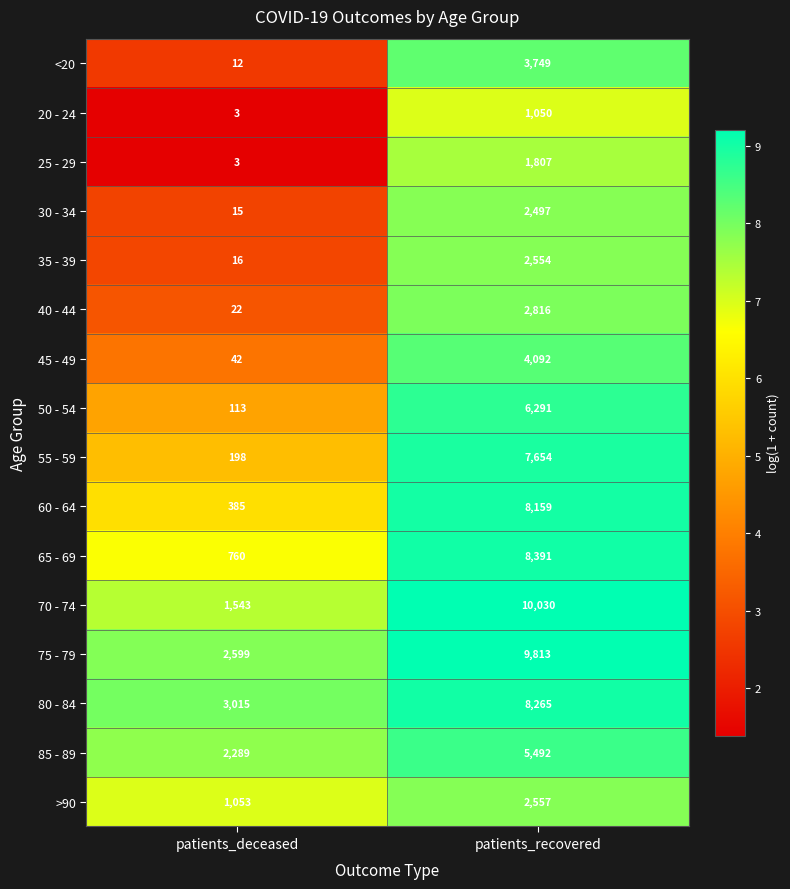

Which series has the widest spread of values?

70 - 74